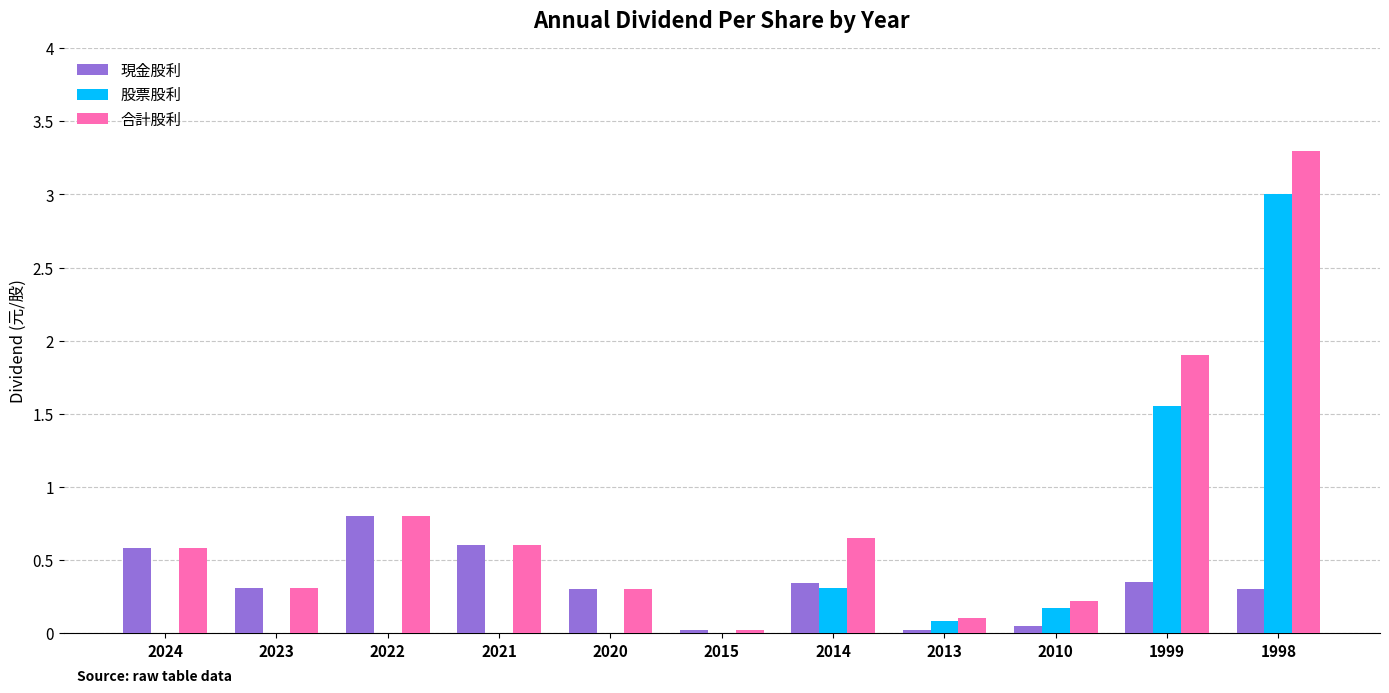

What is the sum of all 股票股利 values?

5.1